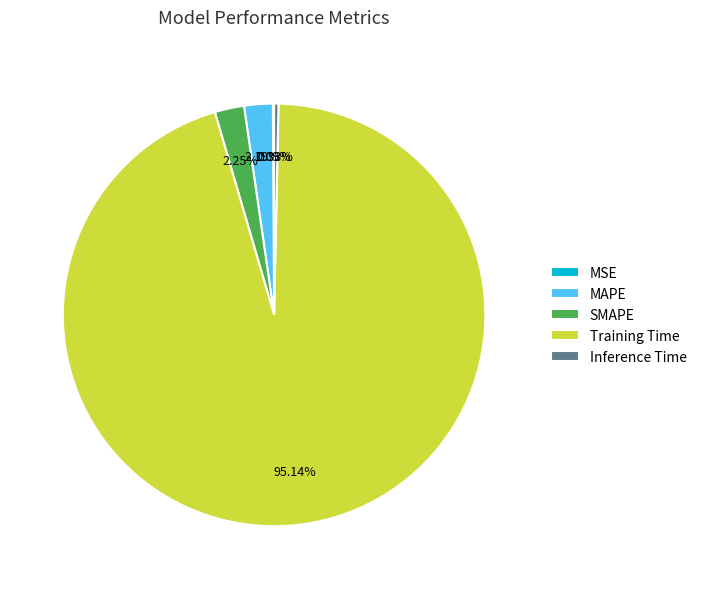

To the nearest percent, what percentage of the pie is SMAPE?

2%